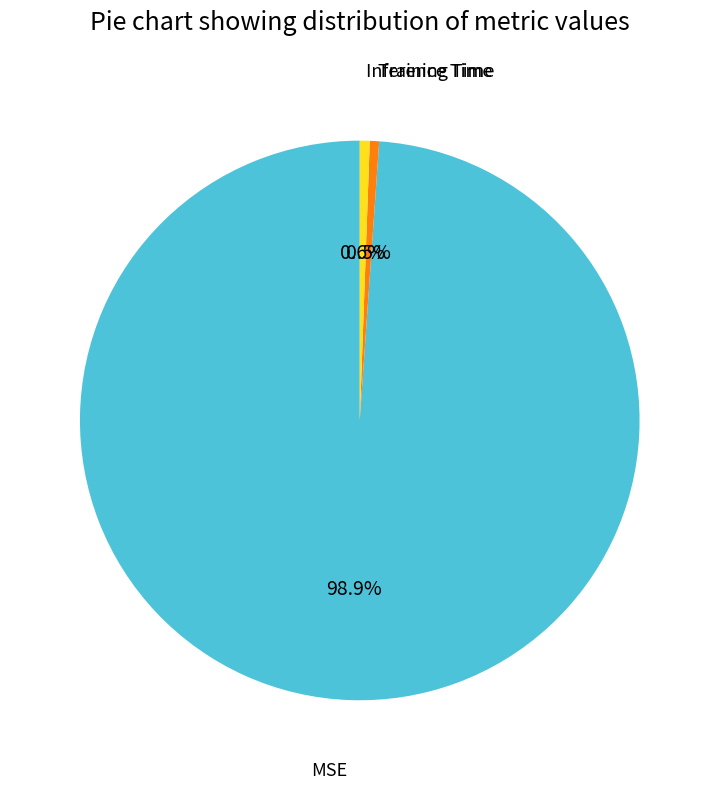

How many slices are in this pie chart?

3